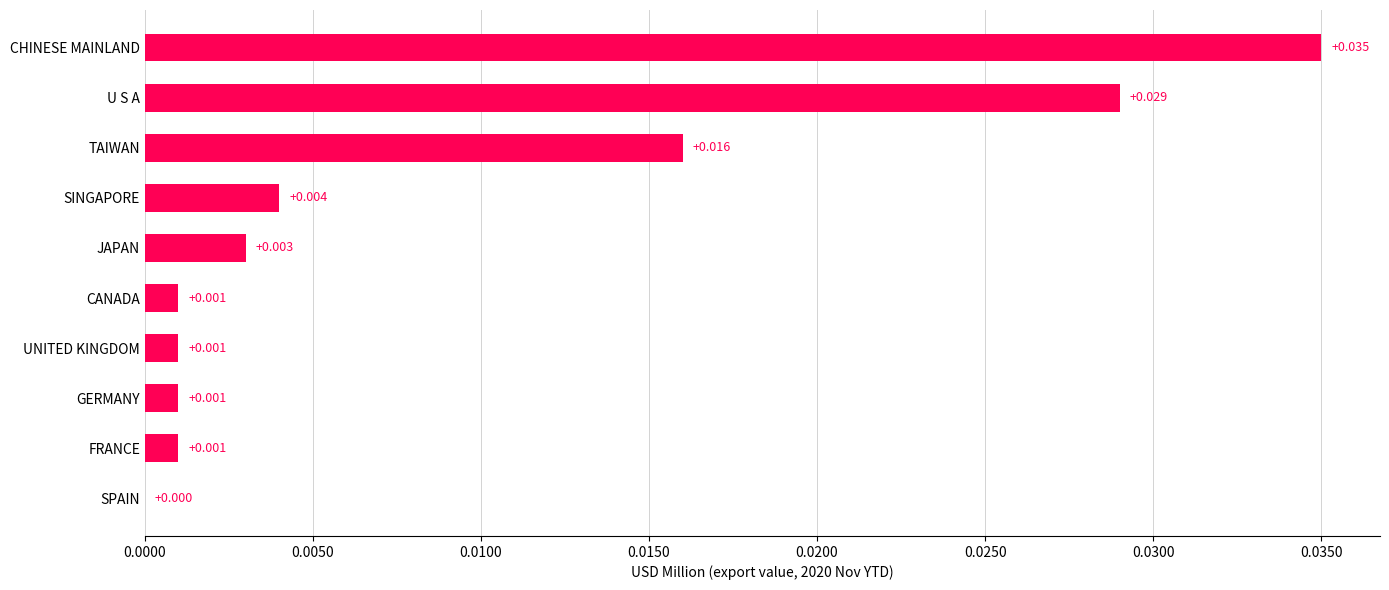

Between FRANCE and JAPAN, which is larger?

JAPAN